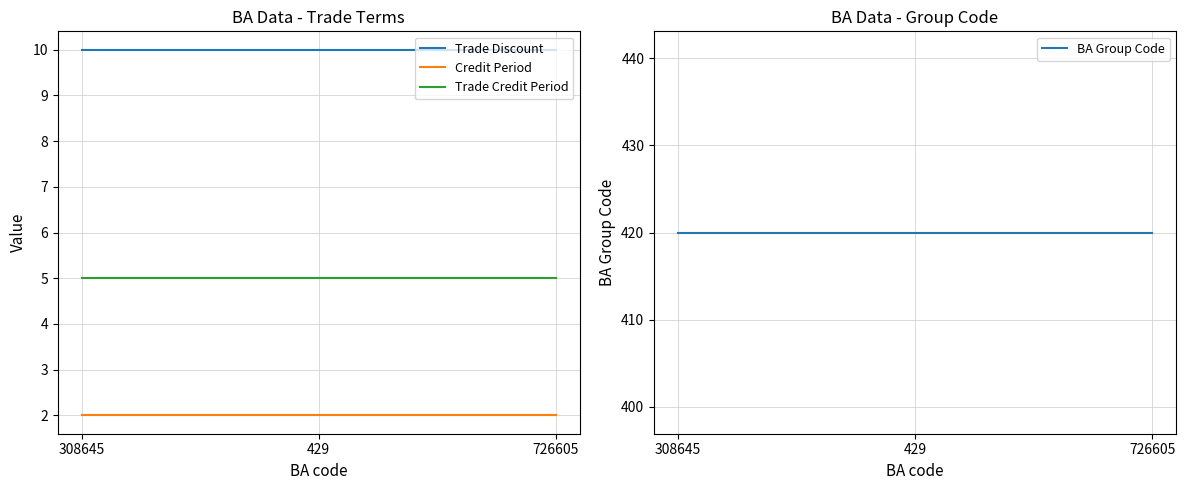

What is the label of the 3rd point from the right?

308645